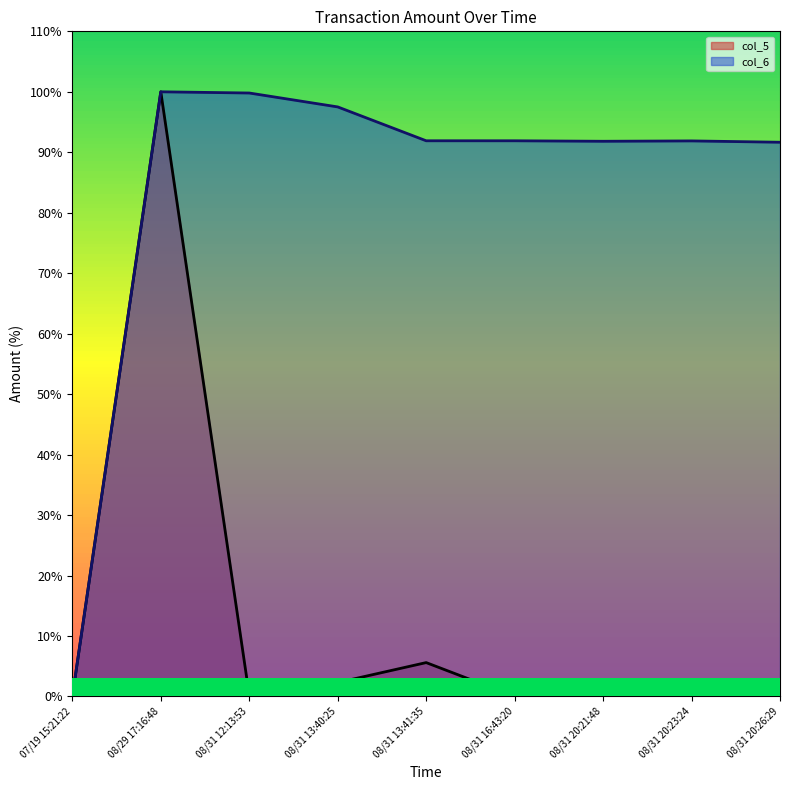

How many categories are shown in the chart?

9